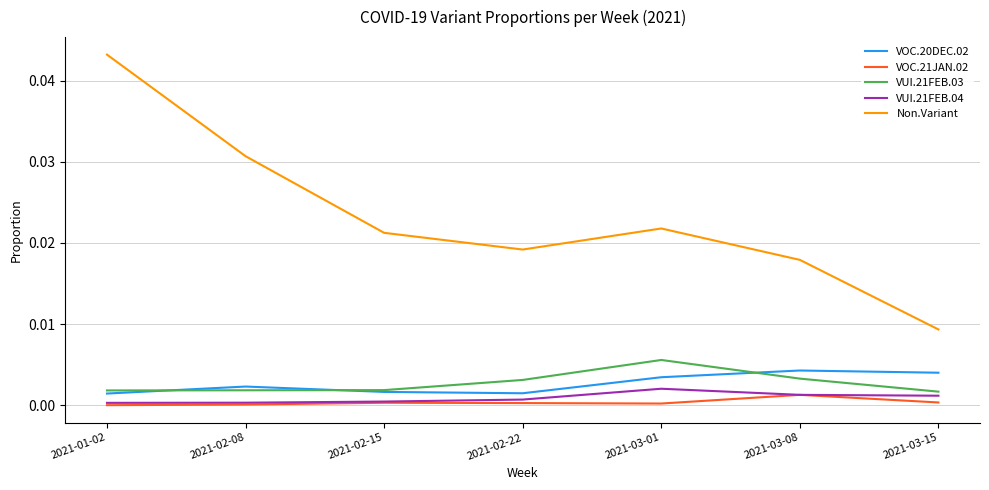

True or false: Non.Variant and VOC.20DEC.02 intersect in this chart.

False